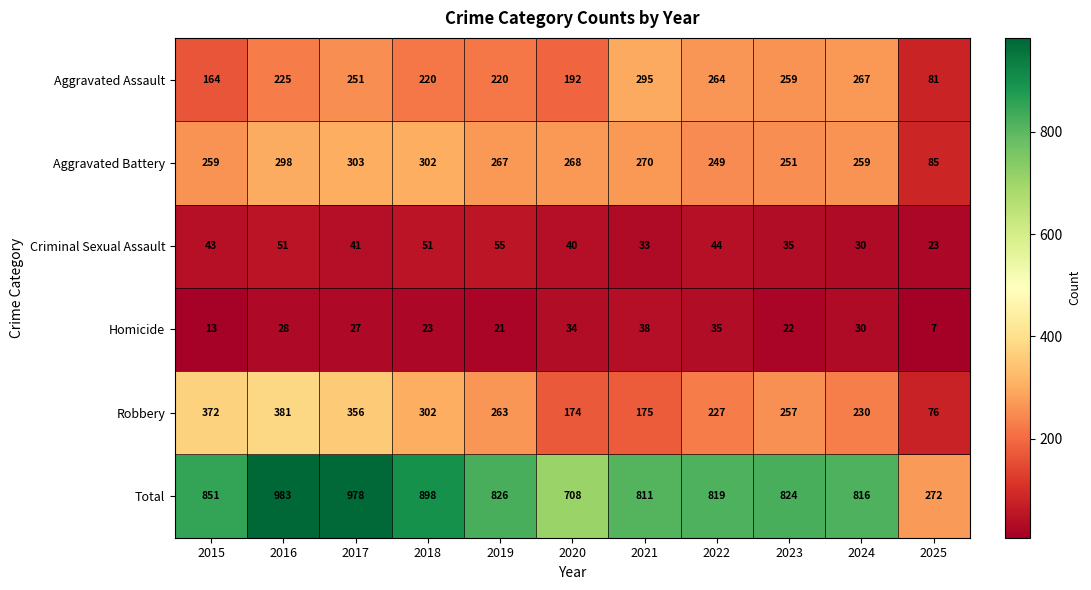

At 2023, list the series in order from largest to smallest.

Total, Aggravated Assault, Robbery, Aggravated Battery, Criminal Sexual Assault, Homicide